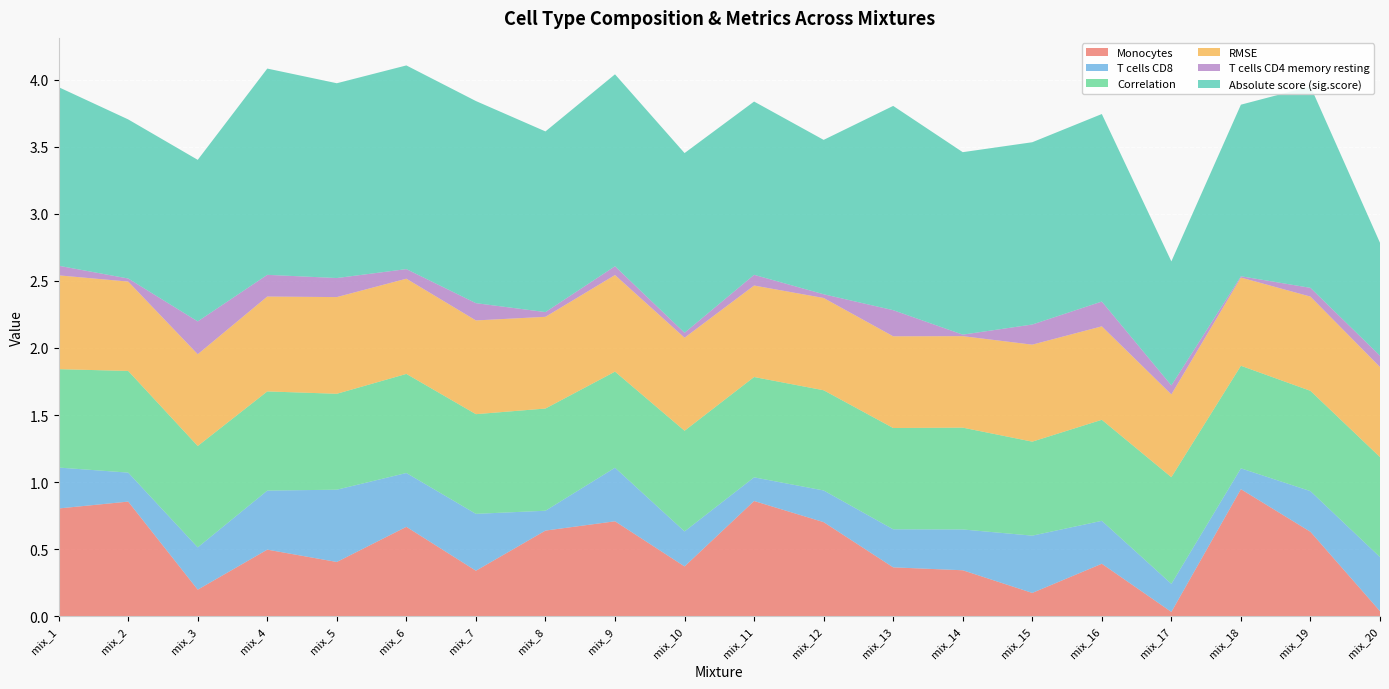

Reading right to left, transcribe all the data shown in this chart.

Monocytes: mix_20=0.0	mix_19=0.6	mix_18=0.9	mix_17=0.0	mix_16=0.4	mix_15=0.2	mix_14=0.3	mix_13=0.4	mix_12=0.7	mix_11=0.9	mix_10=0.4	mix_9=0.7	mix_8=0.6	mix_7=0.3	mix_6=0.7	mix_5=0.4	mix_4=0.5	mix_3=0.2	mix_2=0.9	mix_1=0.8
T cells CD8: mix_20=0.4	mix_19=0.3	mix_18=0.2	mix_17=0.2	mix_16=0.3	mix_15=0.4	mix_14=0.3	mix_13=0.3	mix_12=0.2	mix_11=0.2	mix_10=0.3	mix_9=0.4	mix_8=0.1	mix_7=0.4	mix_6=0.4	mix_5=0.5	mix_4=0.4	mix_3=0.3	mix_2=0.2	mix_1=0.3
Correlation: mix_20=0.7	mix_19=0.7	mix_18=0.8	mix_17=0.8	mix_16=0.8	mix_15=0.7	mix_14=0.8	mix_13=0.8	mix_12=0.7	mix_11=0.7	mix_10=0.8	mix_9=0.7	mix_8=0.8	mix_7=0.7	mix_6=0.7	mix_5=0.7	mix_4=0.7	mix_3=0.8	mix_2=0.8	mix_1=0.7
RMSE: mix_20=0.7	mix_19=0.7	mix_18=0.7	mix_17=0.6	mix_16=0.7	mix_15=0.7	mix_14=0.7	mix_13=0.7	mix_12=0.7	mix_11=0.7	mix_10=0.7	mix_9=0.7	mix_8=0.7	mix_7=0.7	mix_6=0.7	mix_5=0.7	mix_4=0.7	mix_3=0.7	mix_2=0.7	mix_1=0.7
T cells CD4 memory resting: mix_20=0.1	mix_19=0.1	mix_18=0.0	mix_17=0.1	mix_16=0.2	mix_15=0.2	mix_14=0.0	mix_13=0.2	mix_12=0.0	mix_11=0.1	mix_10=0.0	mix_9=0.1	mix_8=0.0	mix_7=0.1	mix_6=0.1	mix_5=0.1	mix_4=0.2	mix_3=0.2	mix_2=0.0	mix_1=0.1
Absolute score (sig.score): mix_20=0.8	mix_19=1.5	mix_18=1.3	mix_17=0.9	mix_16=1.4	mix_15=1.4	mix_14=1.4	mix_13=1.5	mix_12=1.2	mix_11=1.3	mix_10=1.3	mix_9=1.4	mix_8=1.3	mix_7=1.5	mix_6=1.5	mix_5=1.5	mix_4=1.5	mix_3=1.2	mix_2=1.2	mix_1=1.3